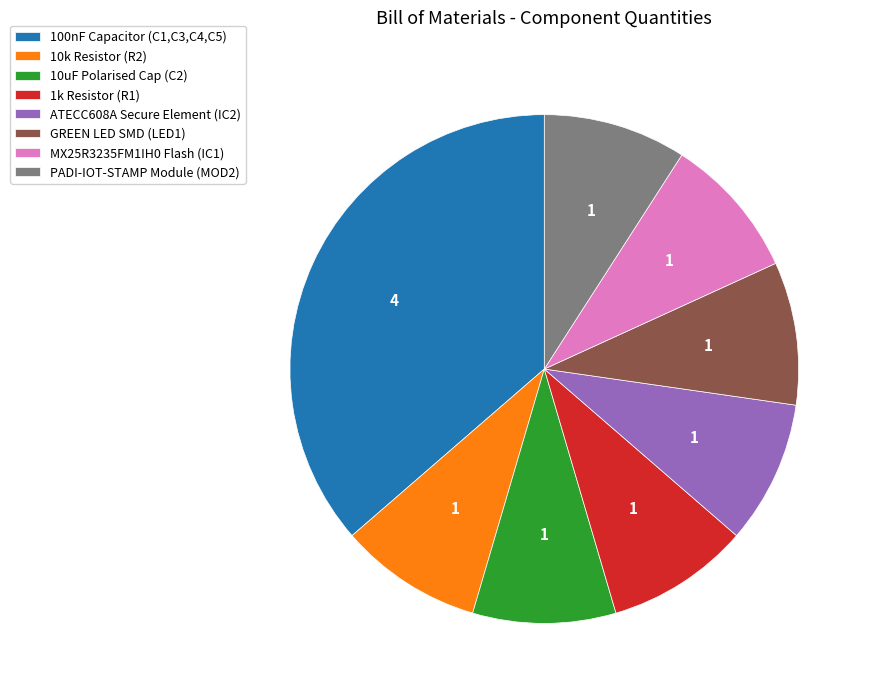

True or false: 1k Resistor (R1) accounts for 21% of the total.

False